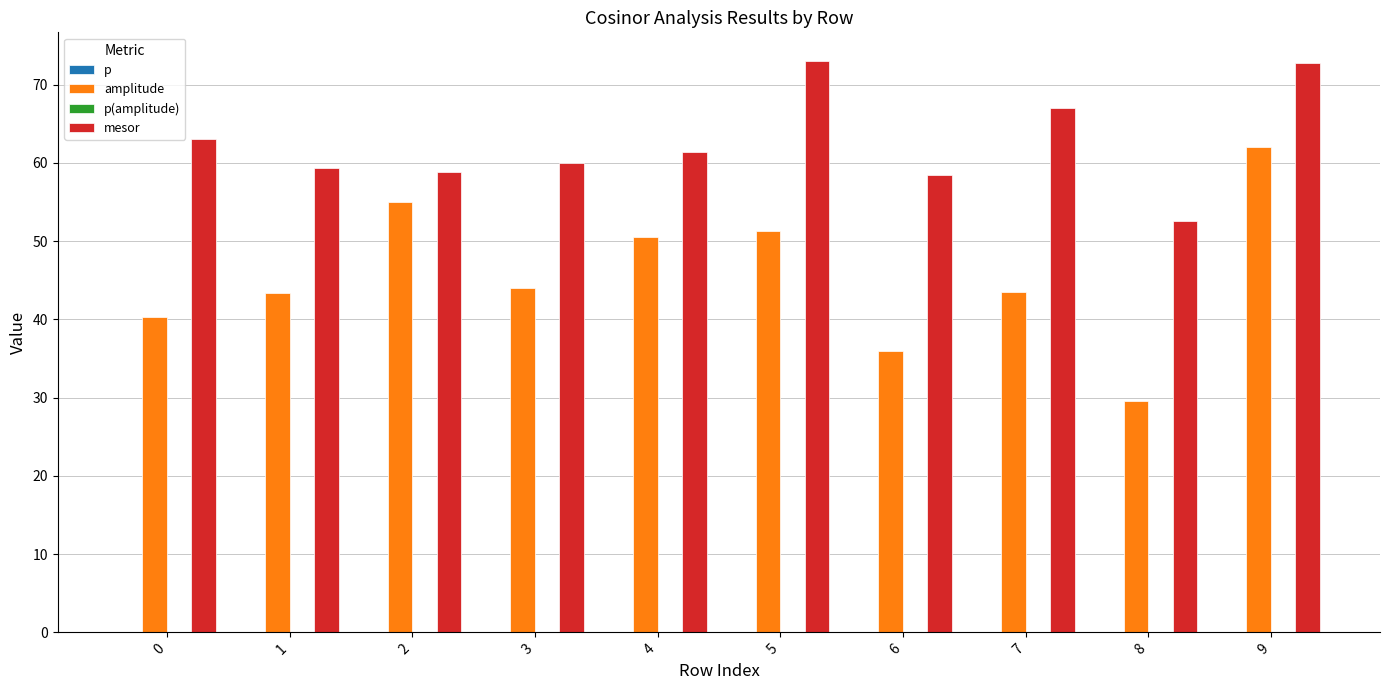

The value of mesor at 0 is 63.0. True or false?

True